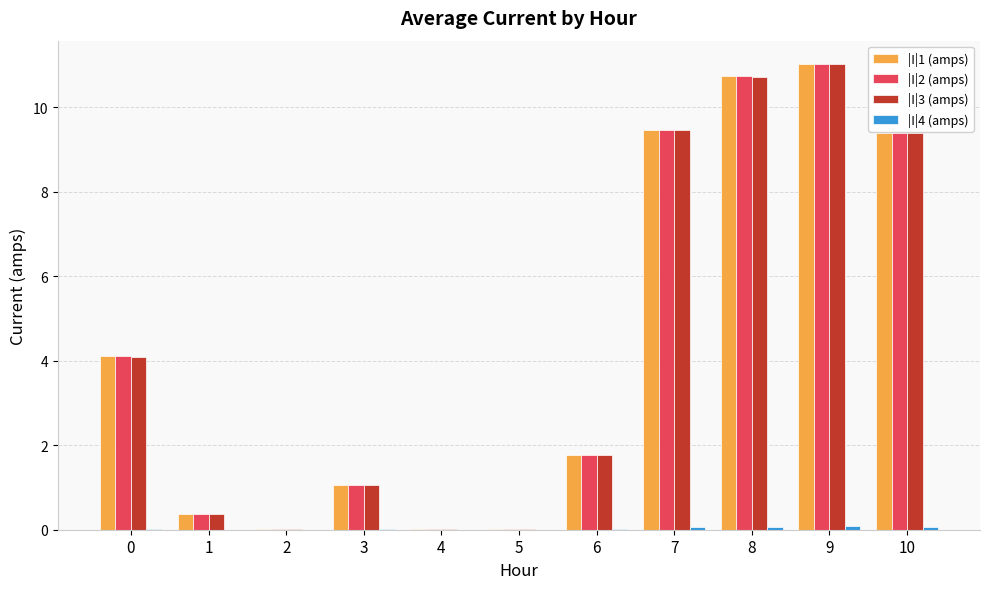

How many data points does each series have?

11